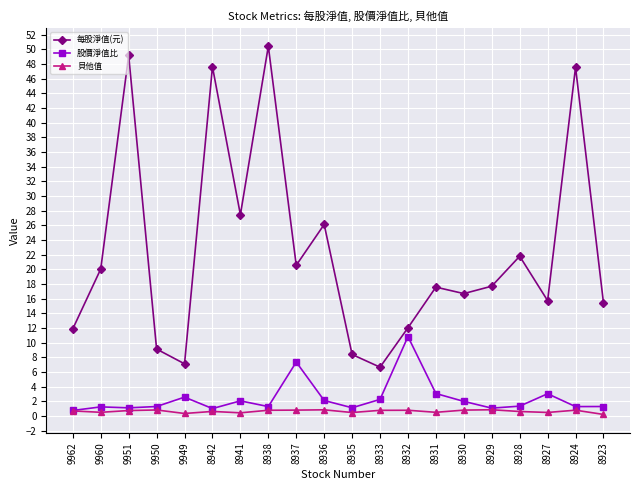

True or false: 每股淨值(元) and 貝他值 intersect in this chart.

False